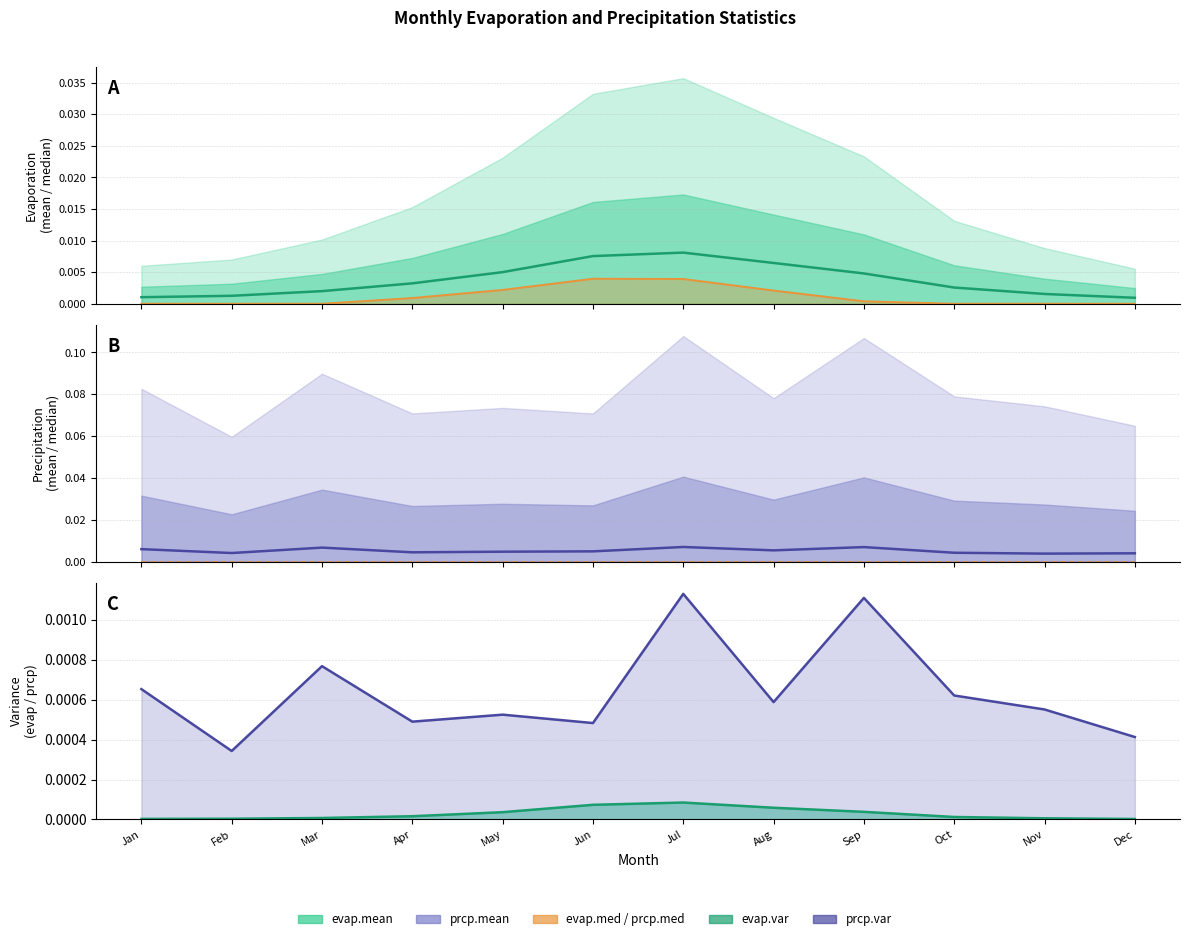

True or false: evap.mean has more than 1 interior local peaks.

False